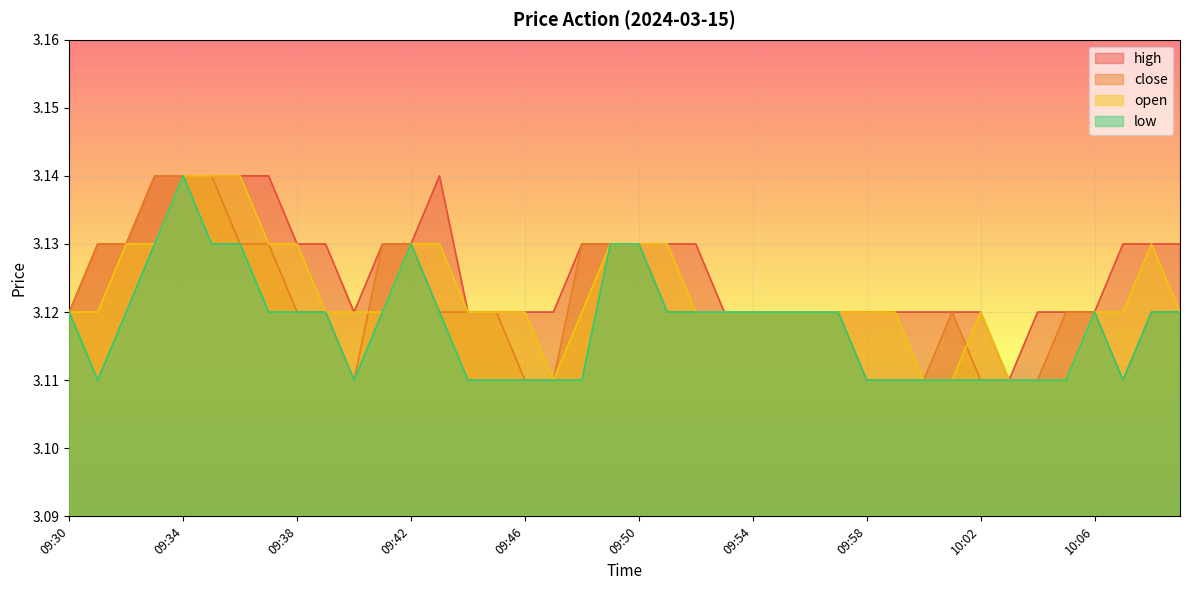

Where do open and close first cross each other?

09:40 and 09:41